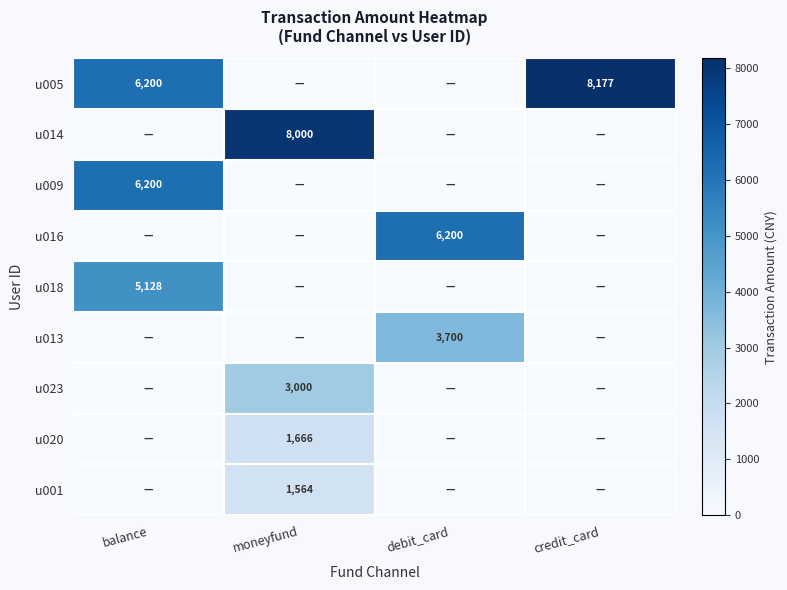

Count the number of categories in the chart.

4